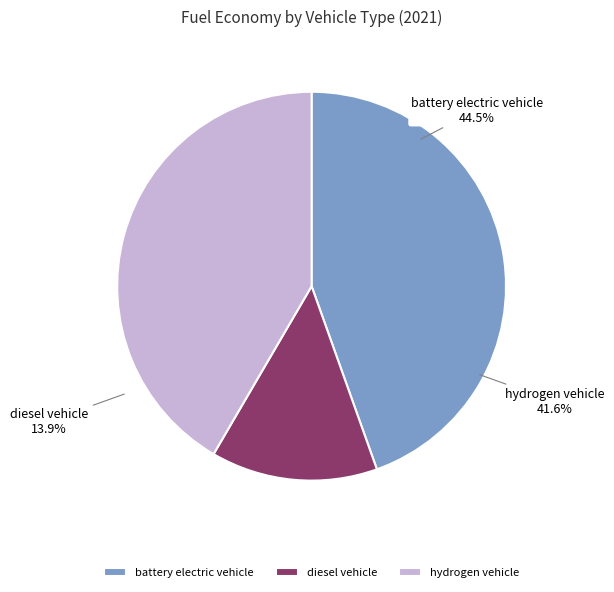

How many slices are in this pie chart?

3